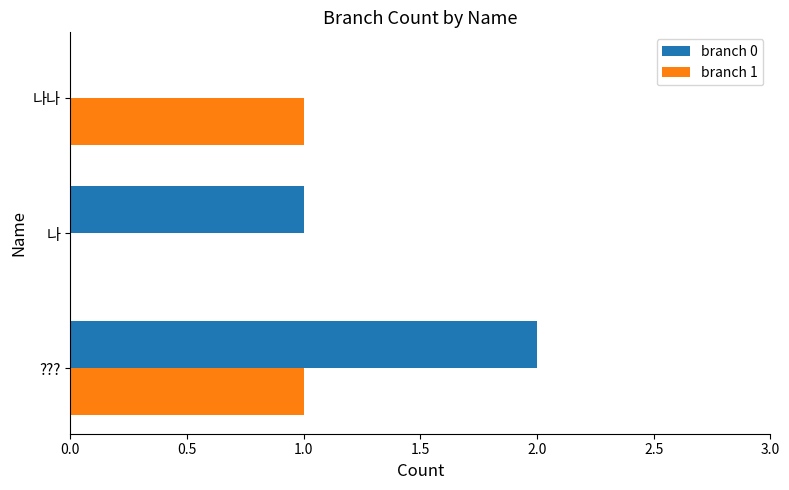

Which series has the largest total across all categories?

branch 0